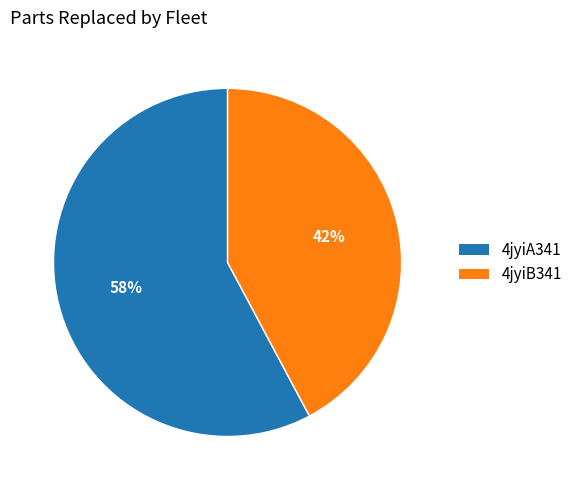

What is the largest slice in the pie chart?

4jyiA341